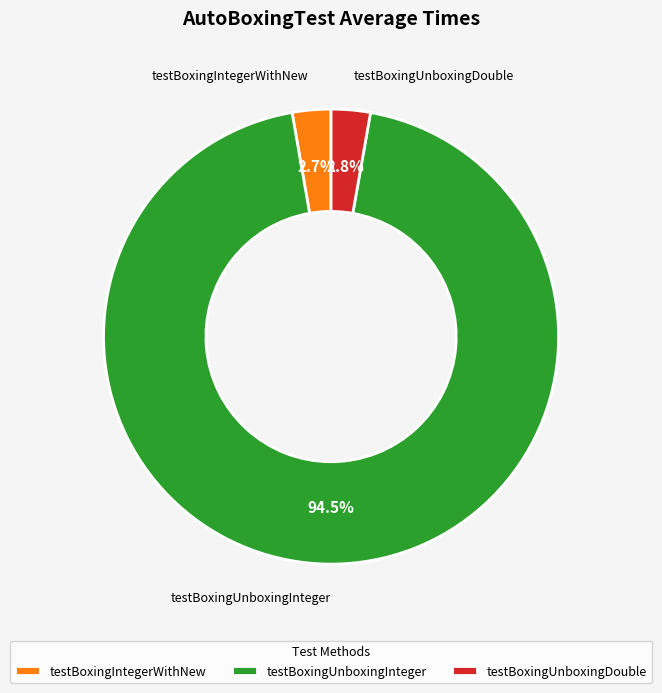

What percentage is the testBoxingUnboxingDouble slice, to the nearest percent?

3%